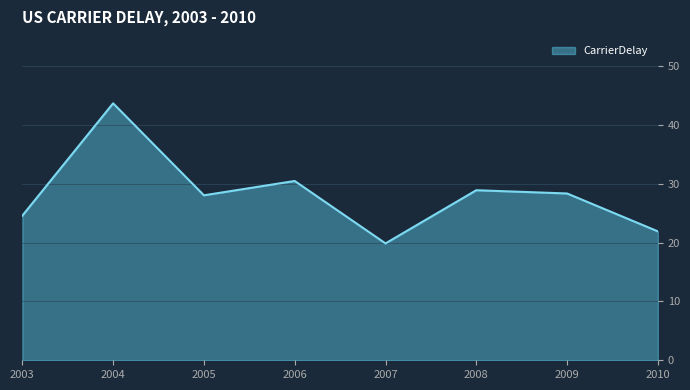

True or false: the data shows 28.9 at 2008.

True